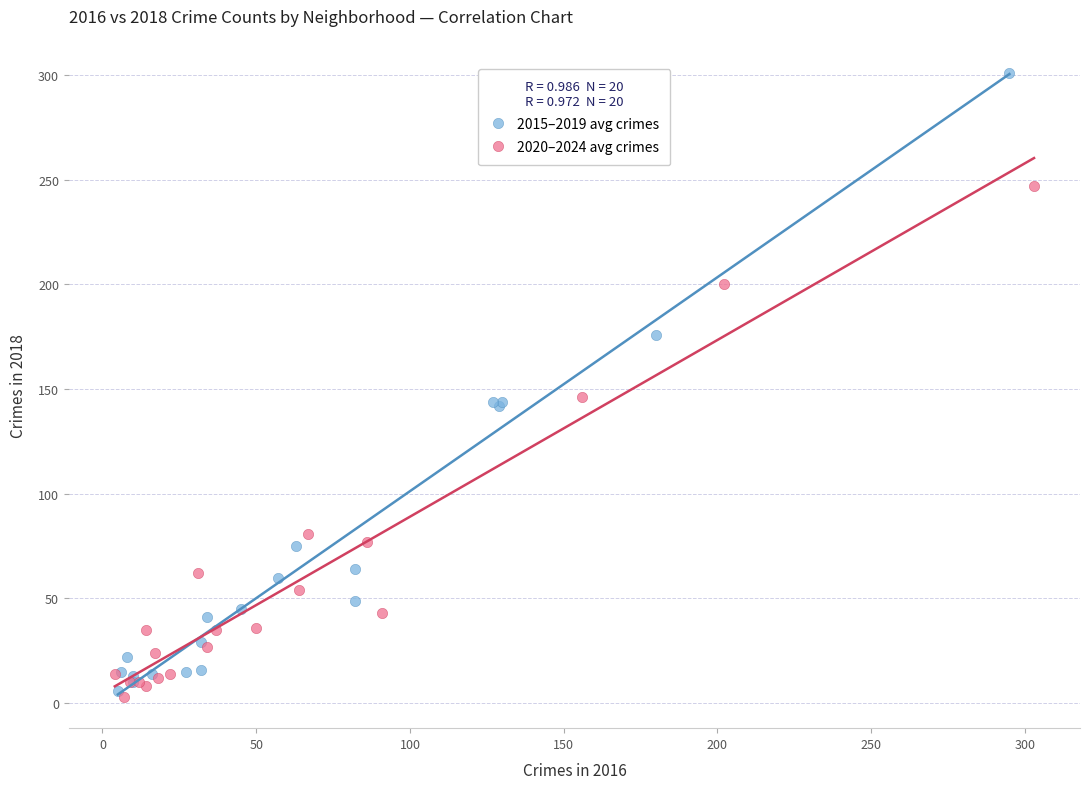

What are all the series names shown in the legend?

2015–2019 avg crimes, 2020–2024 avg crimes